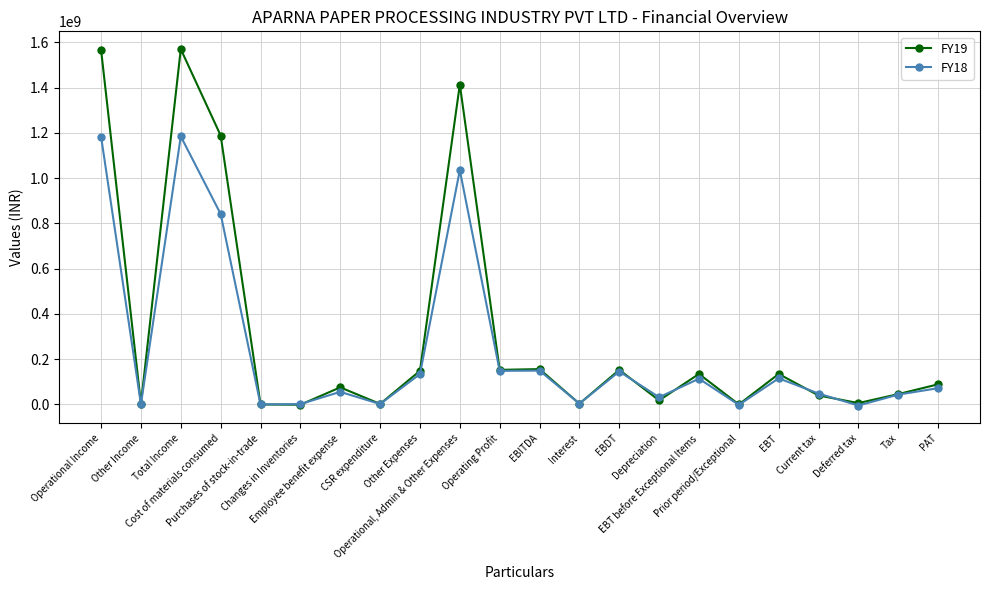

What are all the series names shown in the legend?

FY19, FY18